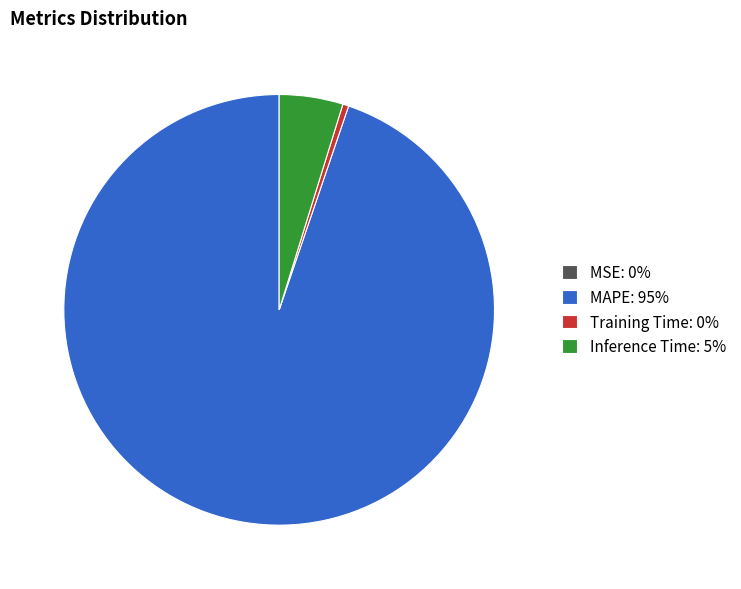

Combined, do MAPE: 95% and Training Time: 0% account for over 50%?

Yes